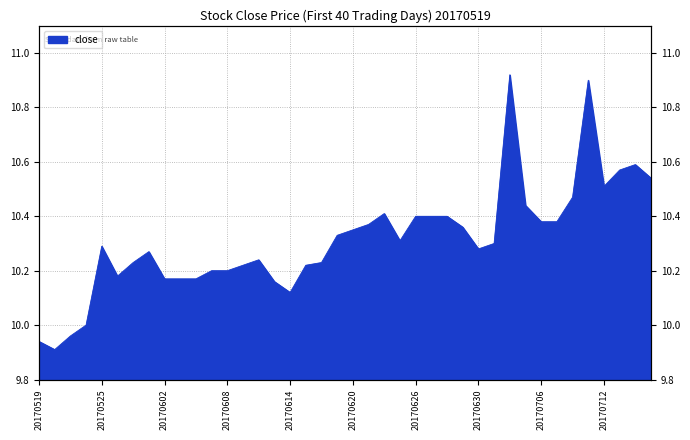

How many points are higher than both their immediate neighbors (excluding endpoints)?

7